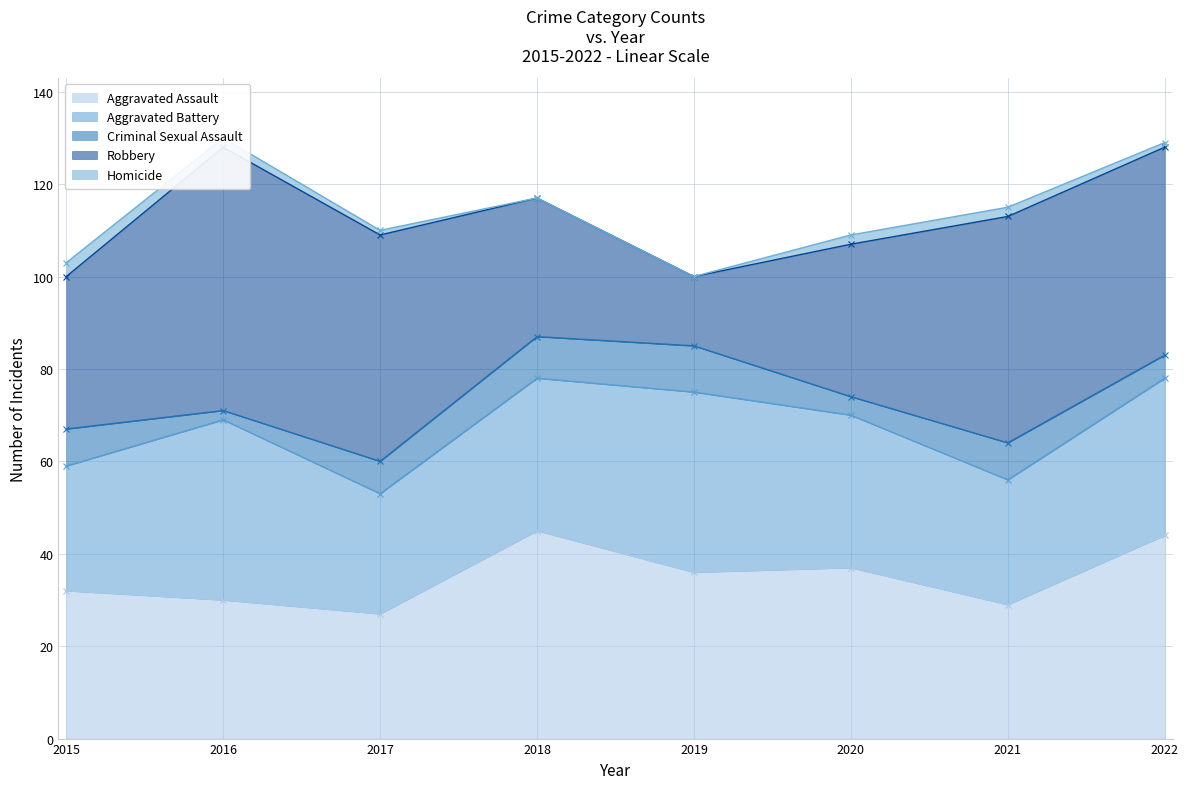

What is the value of the Aggravated Assault point at the 5th from the left?

36